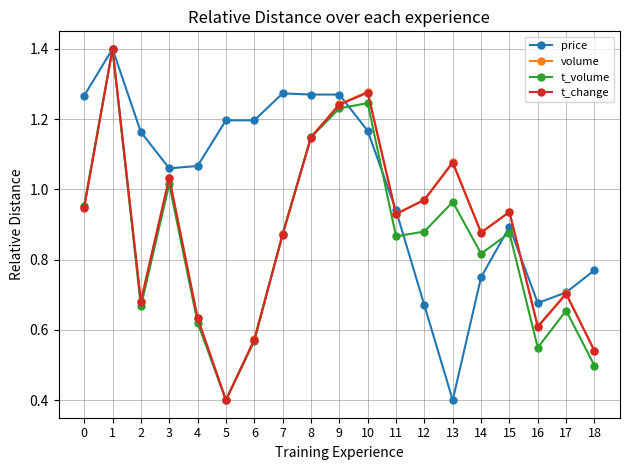

True or false: t_change has a value of 0.9 at 2.

False